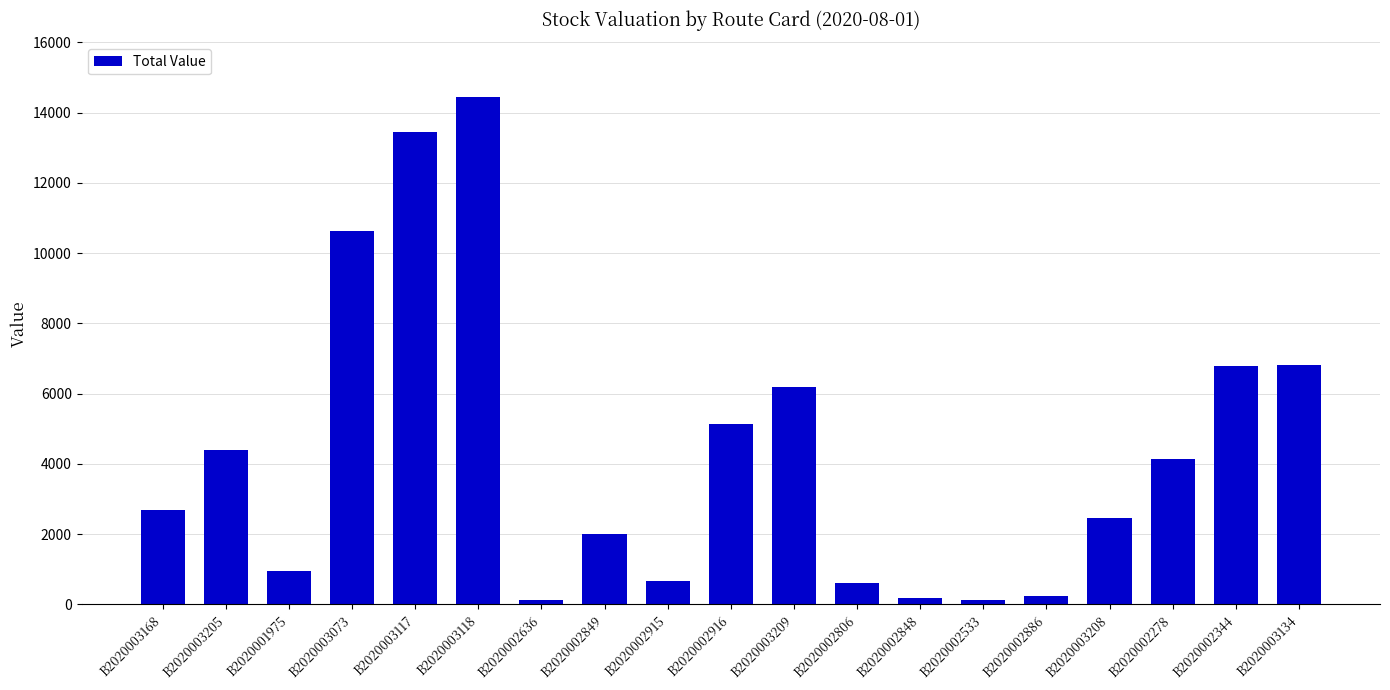

Is it true that the value at B2020003208 is 1492.2?

False